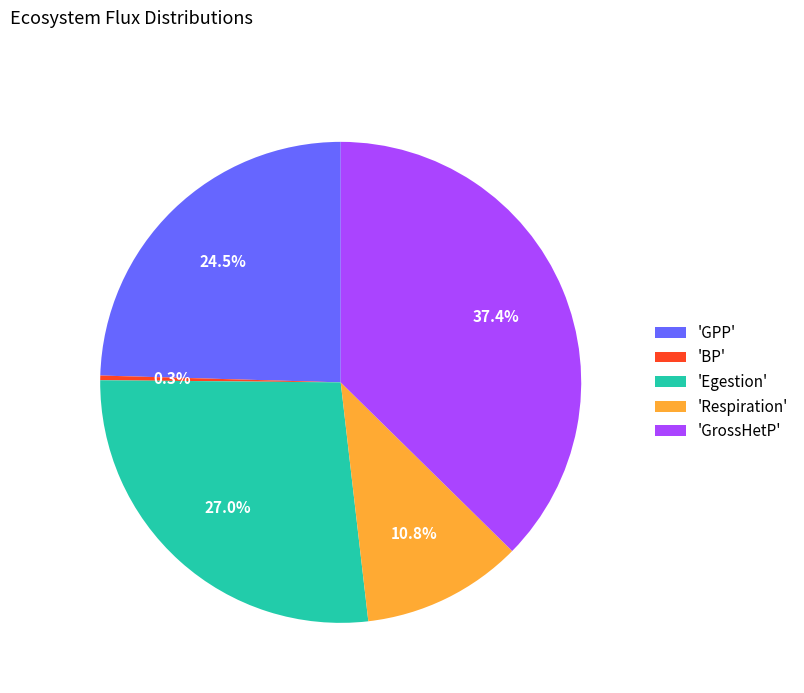

Which category has the biggest portion of the pie?

'GrossHetP'